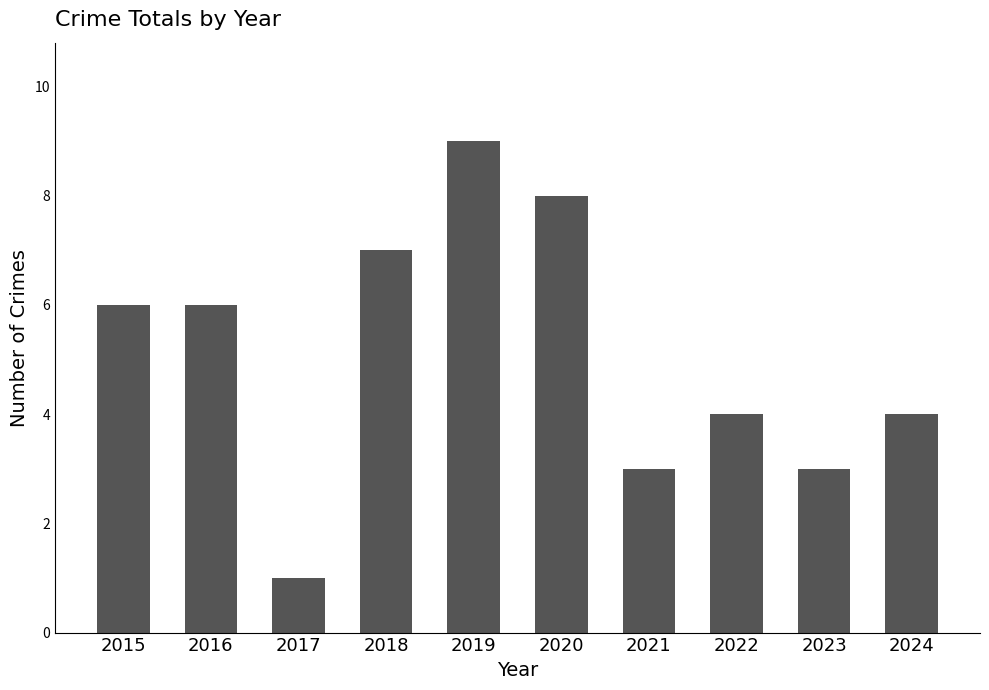

Is it true that the value at 2023 is 5?

False